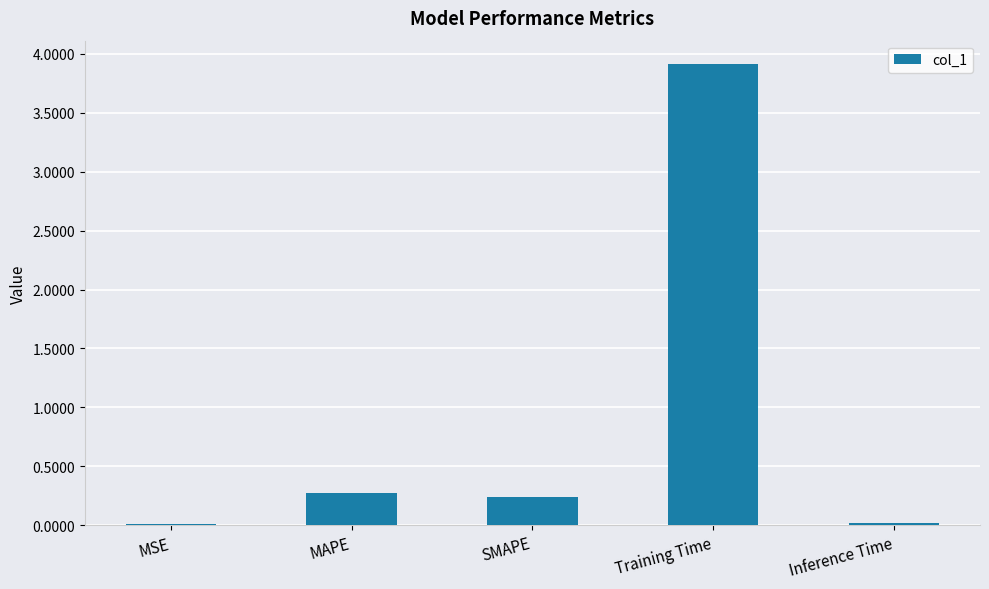

True or false: the data shows 0.2 at SMAPE.

True